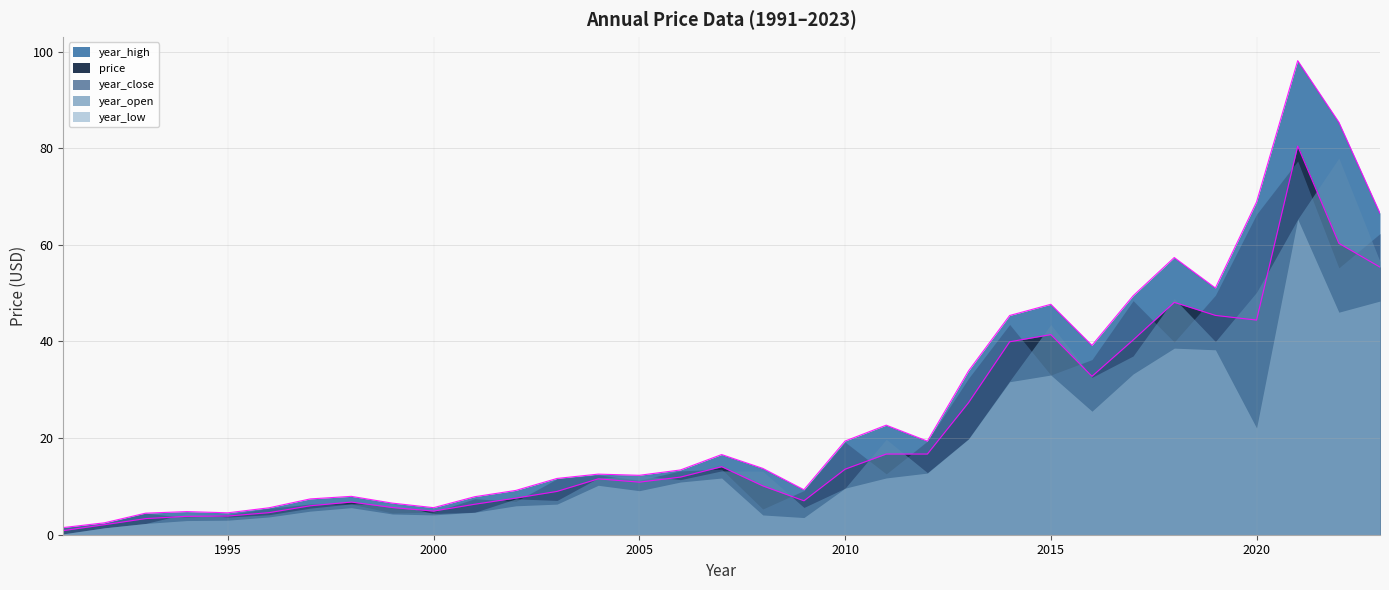

What is the total value across all series at 2017?

208.5